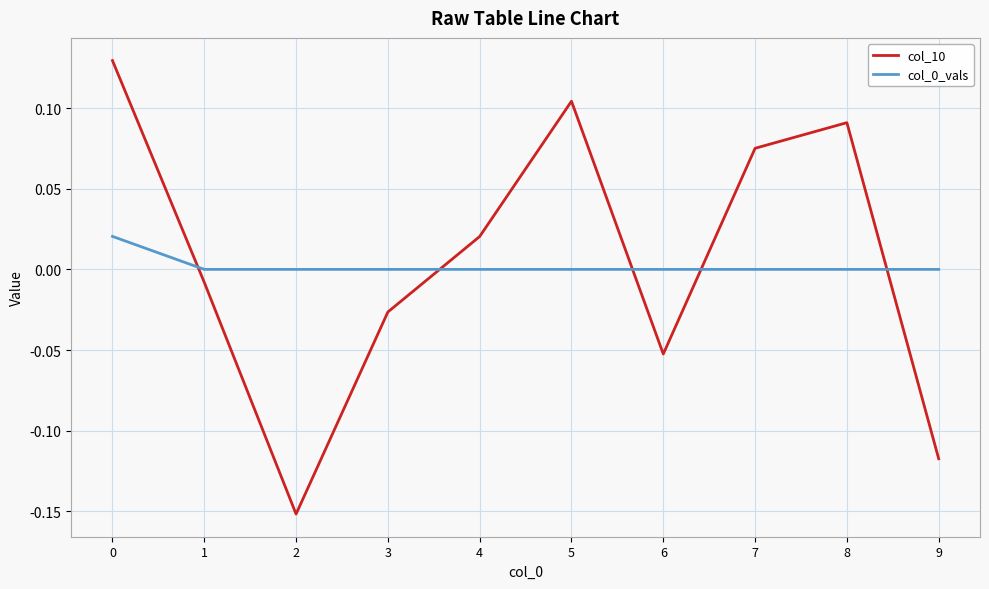

How many times do col_0_vals and col_10 cross each other?

5